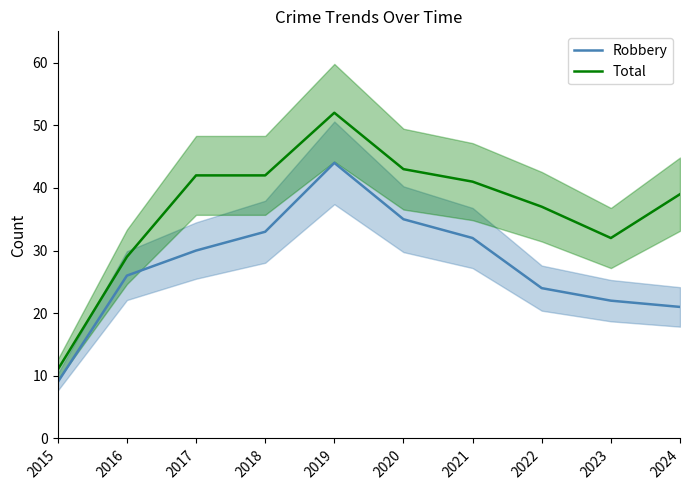

What is the minimum value shown in the chart?

9